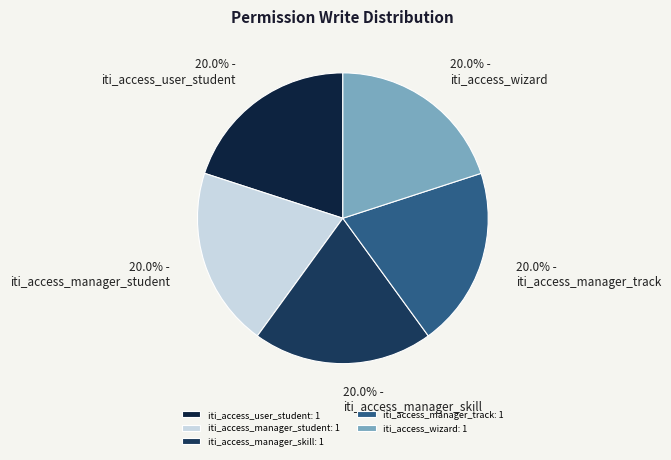

How many slices are in this pie chart?

5